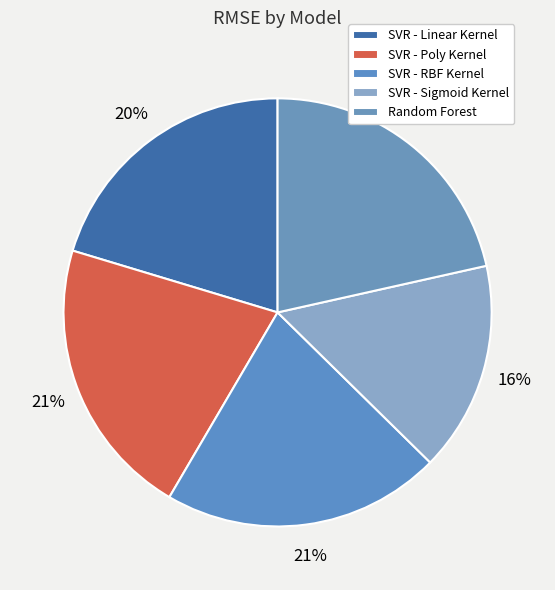

What is the largest slice in the pie chart?

Random Forest